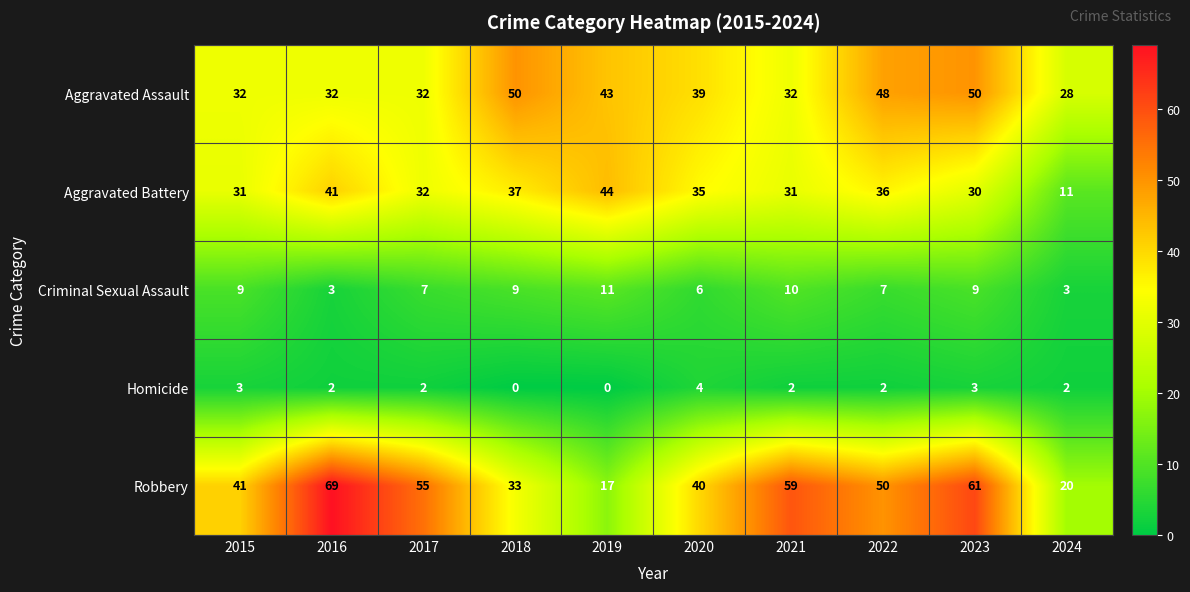

Is the value of Homicide at 2021 greater than the value of Aggravated Assault at 2021?

No